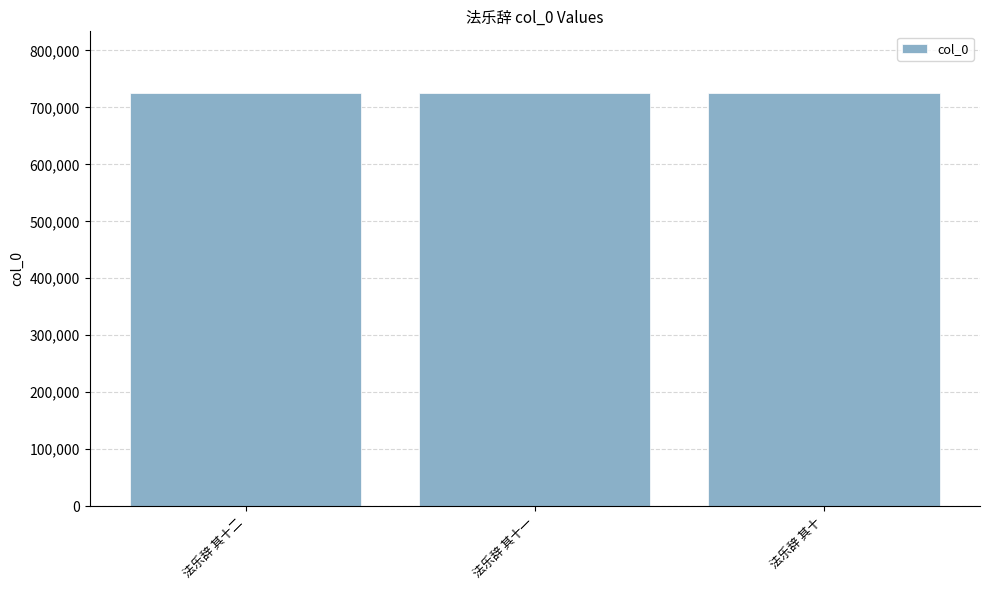

How many values are below 724862?

1